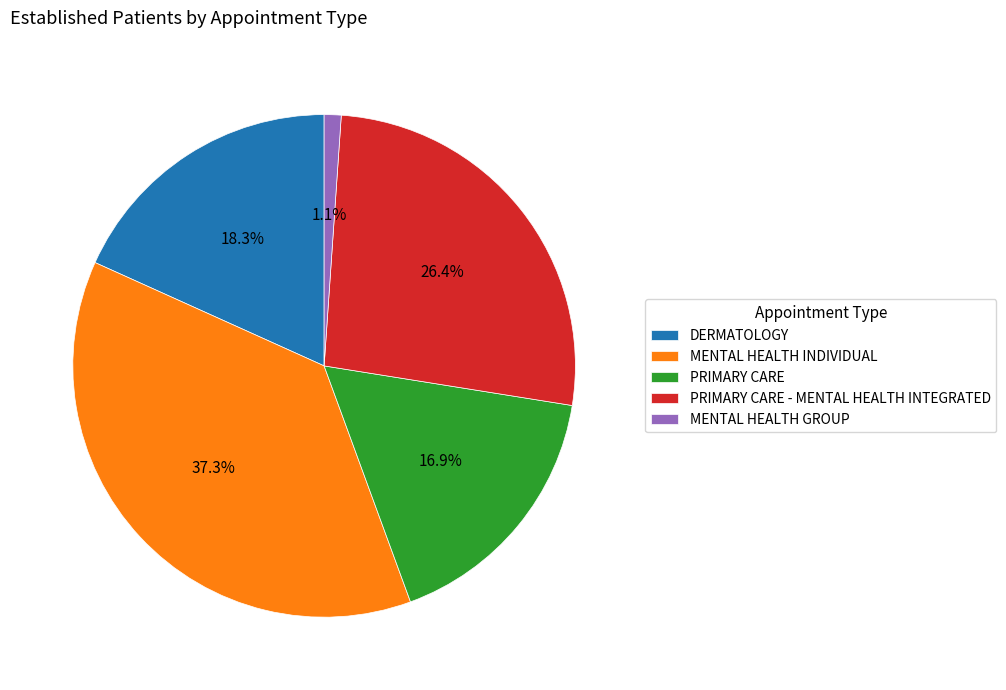

To the nearest percent, what percentage of the pie is PRIMARY CARE - MENTAL HEALTH INTEGRATED?

26%